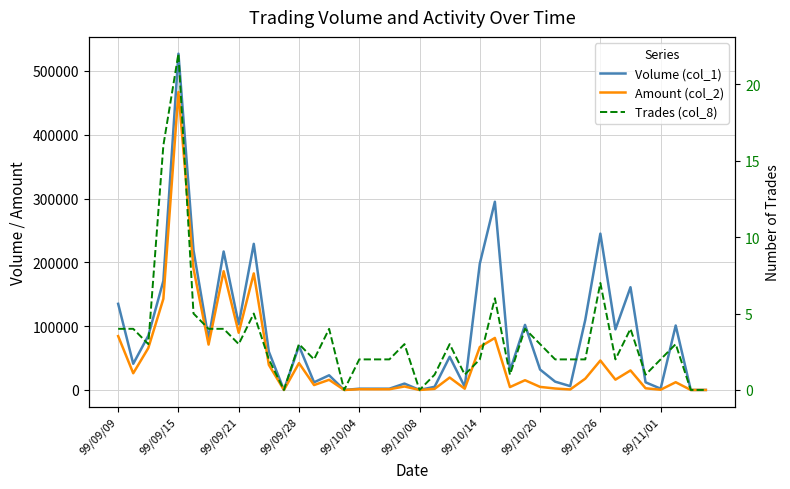

True or false: Amount (col_2) and Trades (col_8) cross at least once.

False